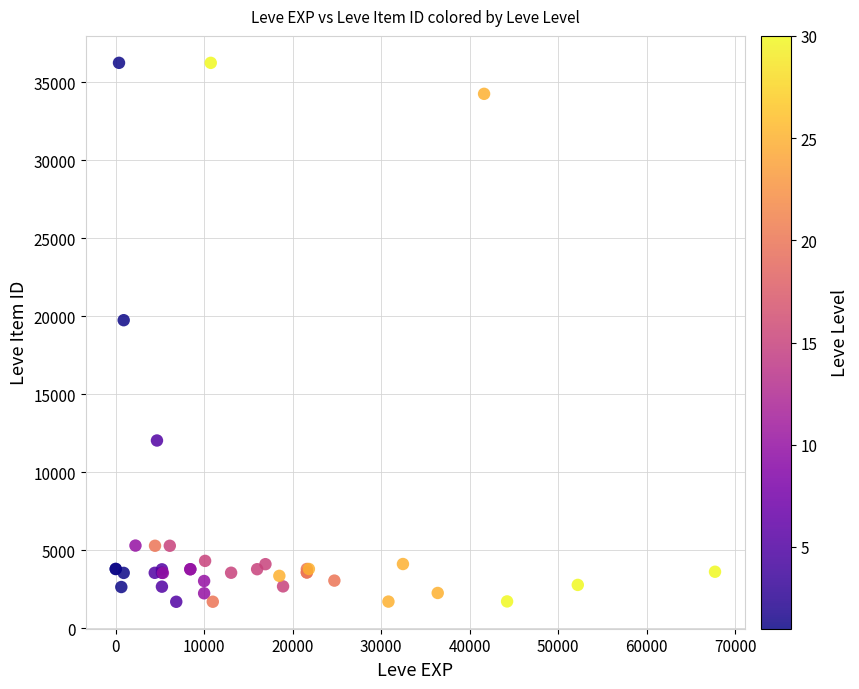

What Y value in the scatter plot is closest to 18967?

19744